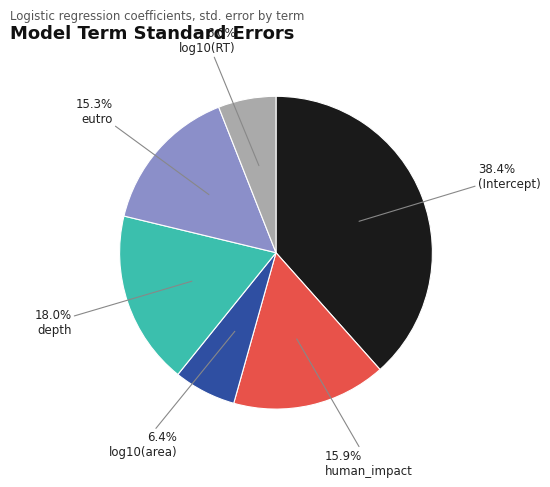

To the nearest percent, what is the combined percentage of log10(RT) and log10(area)?

12%